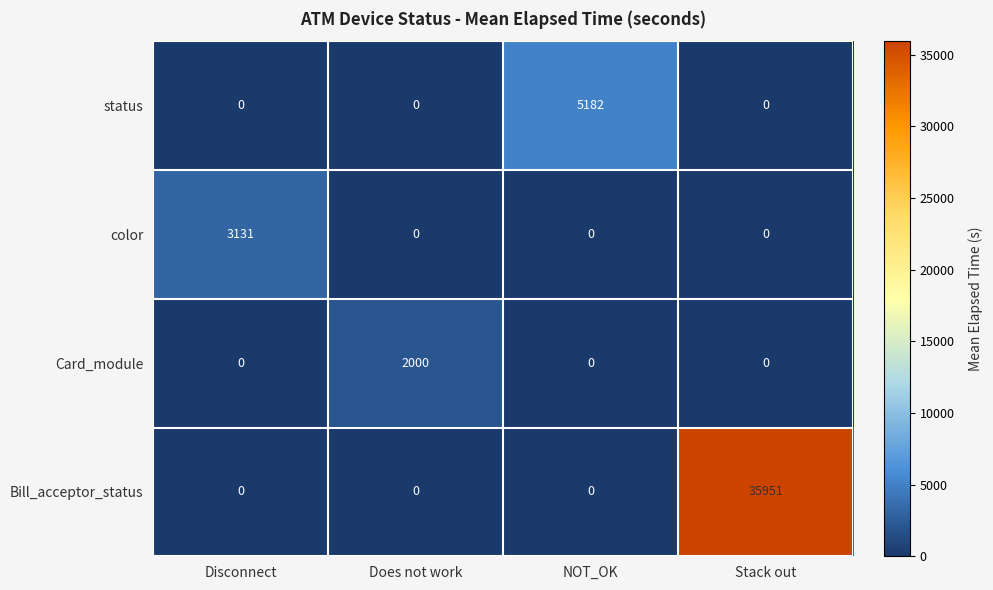

What is the difference between the highest and lowest values at Stack out?

35951